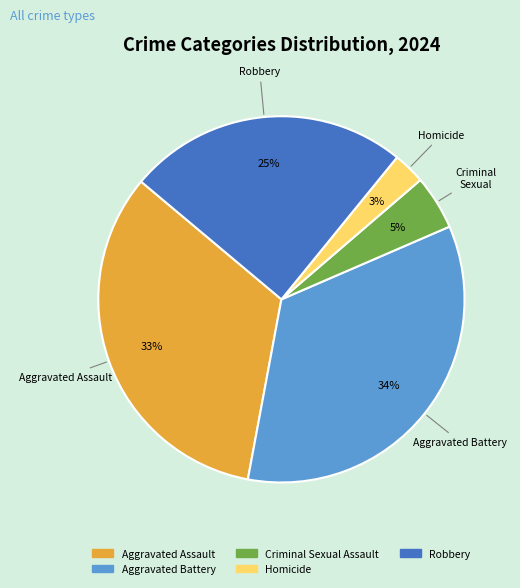

Which has a higher value, Aggravated Assault or Criminal Sexual Assault?

Aggravated Assault